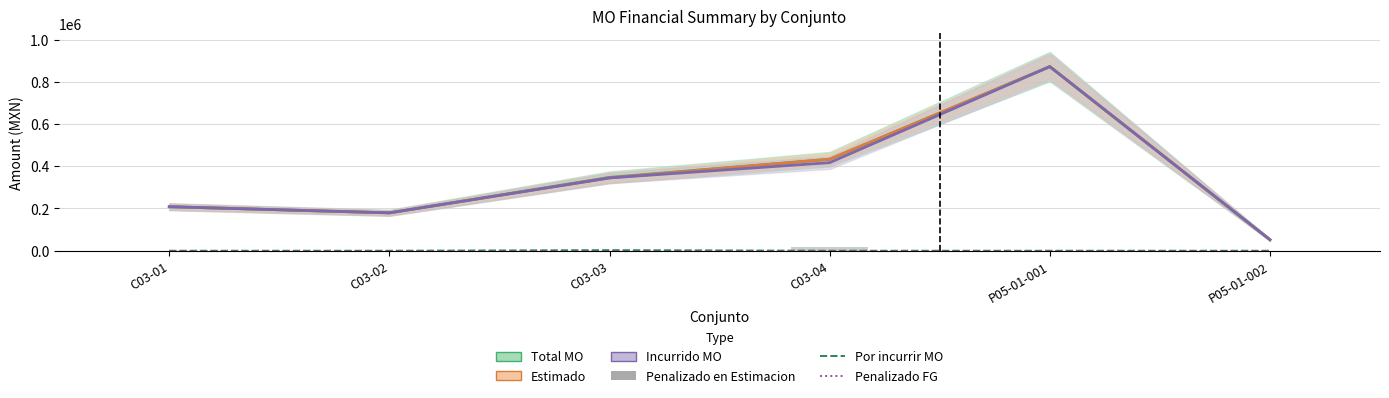

The Por incurrir MO series shows 0.0 at C03-04. True or false?

True